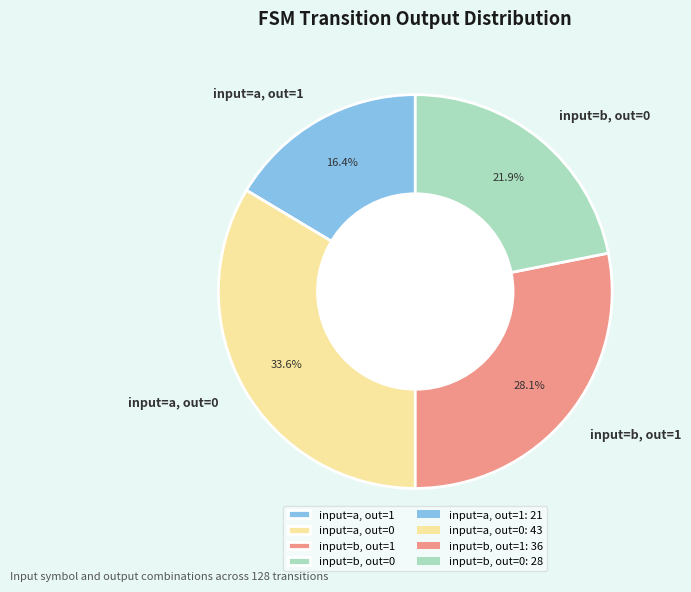

What is the ratio of the value at input=a, out=0 to the value at input=a, out=1?

2.0